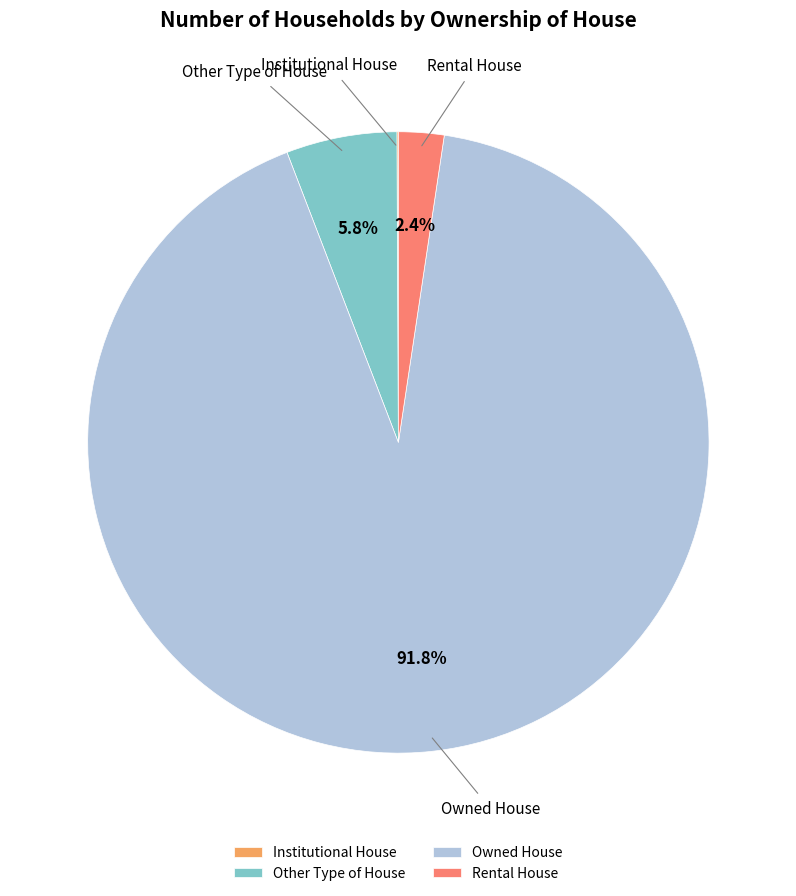

What portion of the pie excludes Rental House?

97.6%